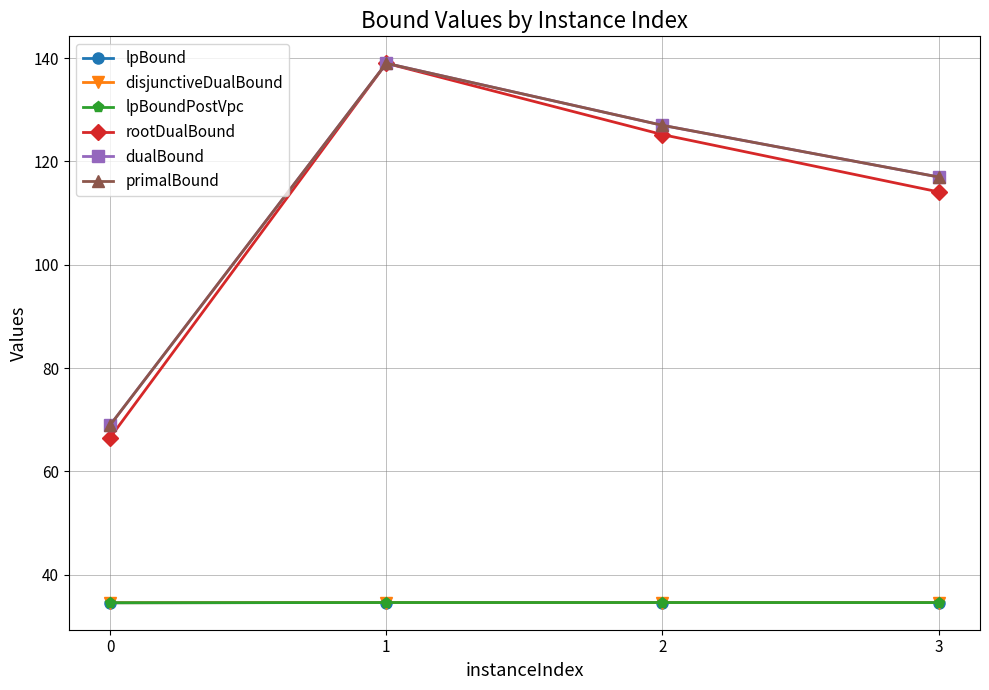

Is it true that dualBound equals 139.0 at 1?

True